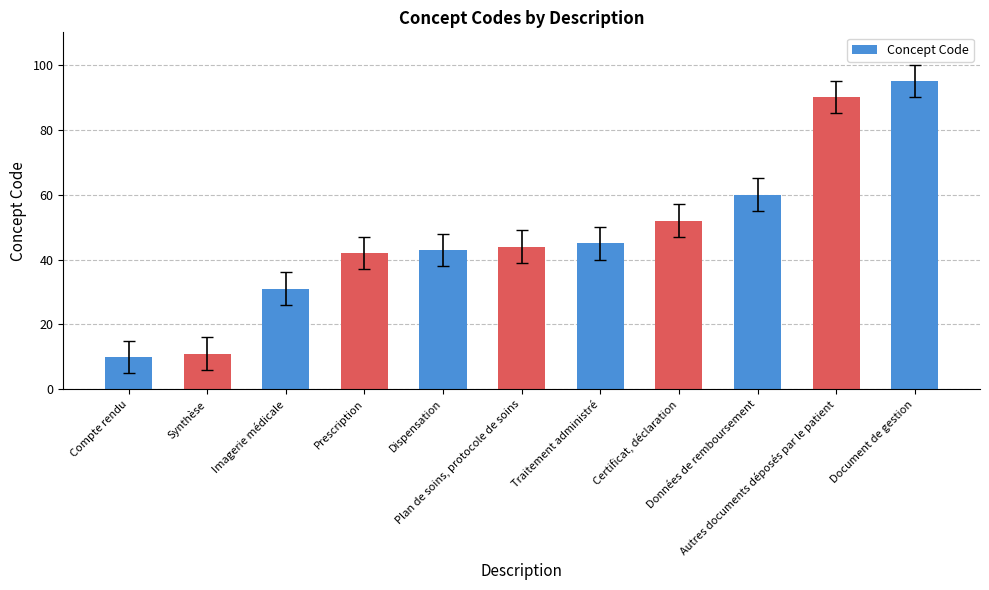

Rank the categories by value from lowest to highest.

Compte rendu, Synthèse, Imagerie médicale, Prescription, Dispensation, Plan de soins, protocole de soins, Traitement administré, Certificat, déclaration, Données de remboursement, Autres documents déposés par le patient, Document de gestion